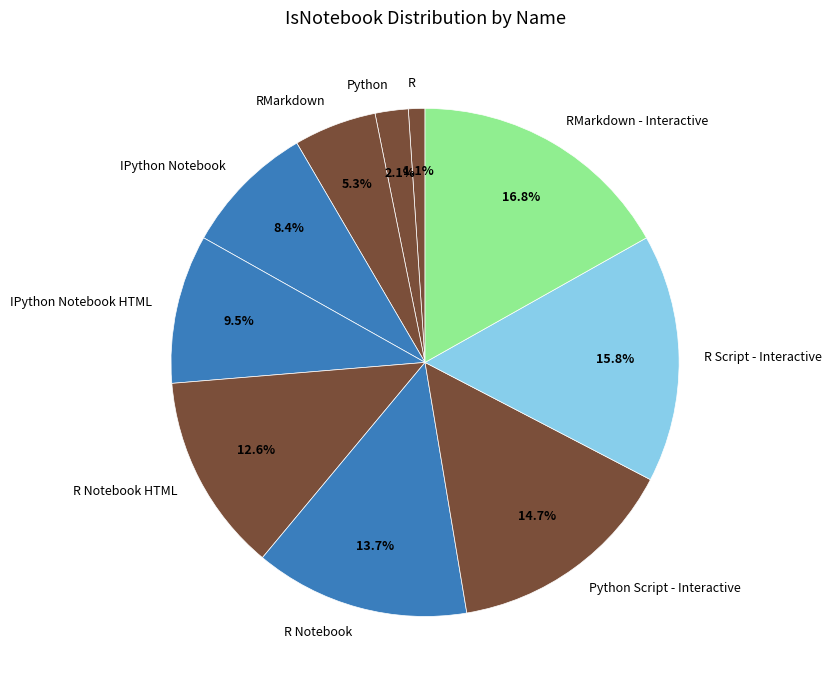

To the nearest percent, what portion does IPython Notebook represent?

8%